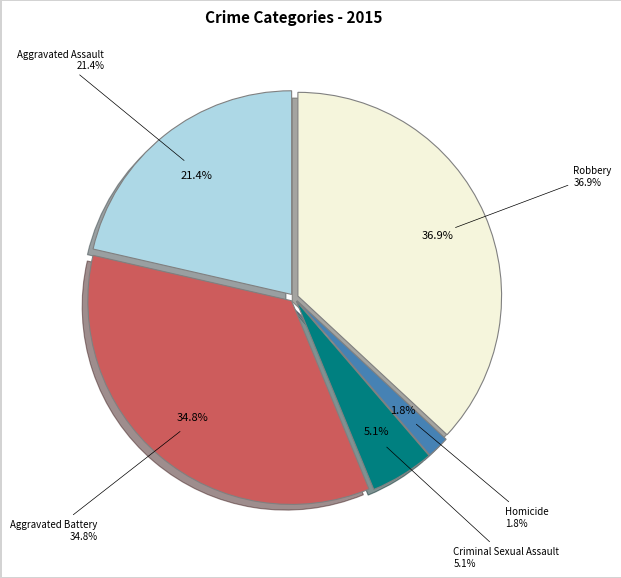

Is it true that Aggravated Battery is 35% of the pie?

True